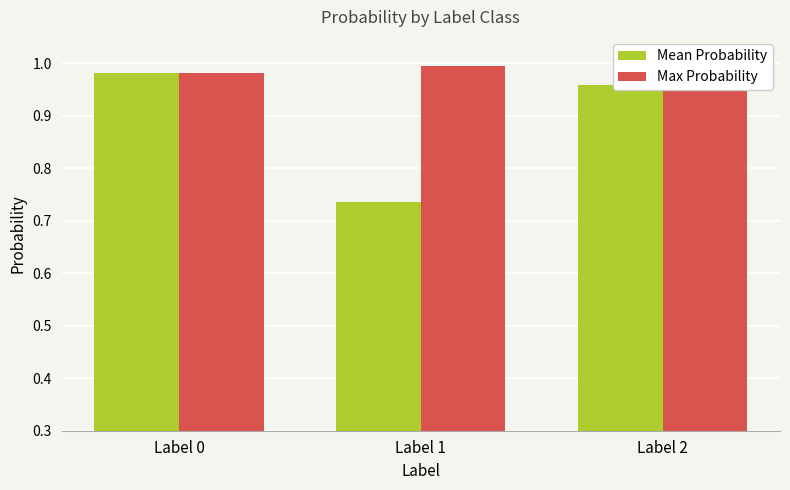

Reading left to right, what are all the values shown in this chart?

Mean Probability: 1.0	0.7	1.0
Max Probability: 1.0	1.0	1.0